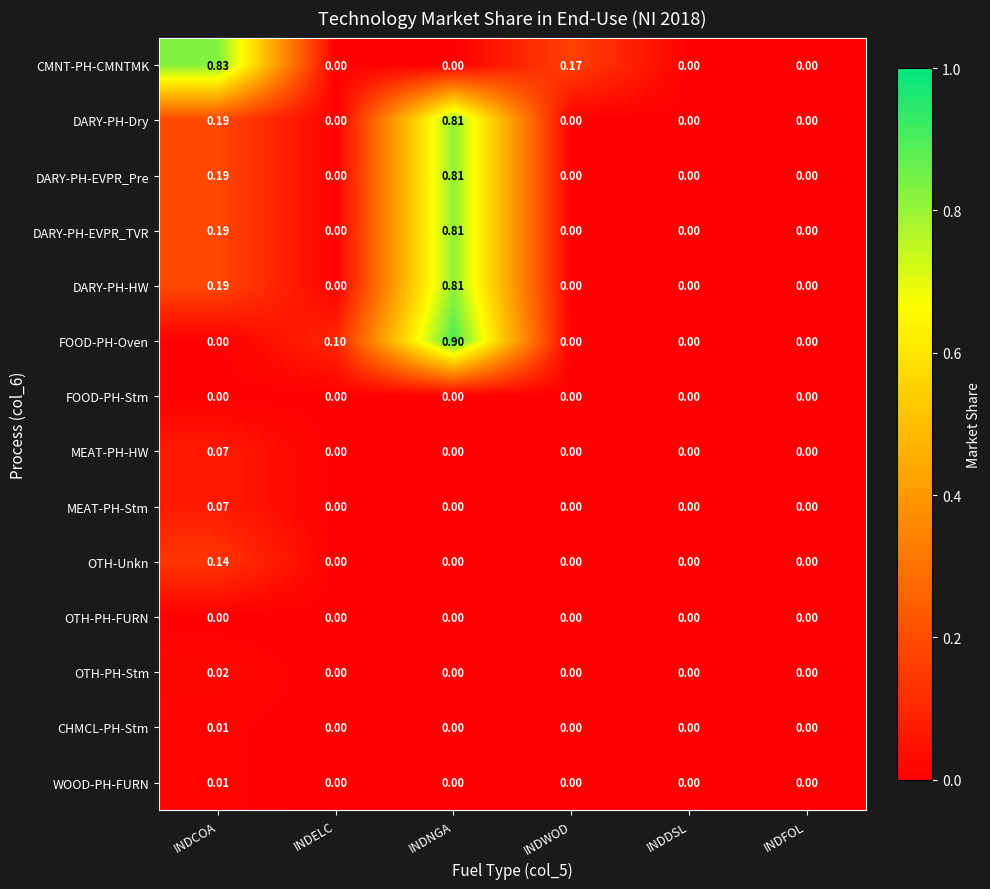

What is the greatest value displayed?

0.9